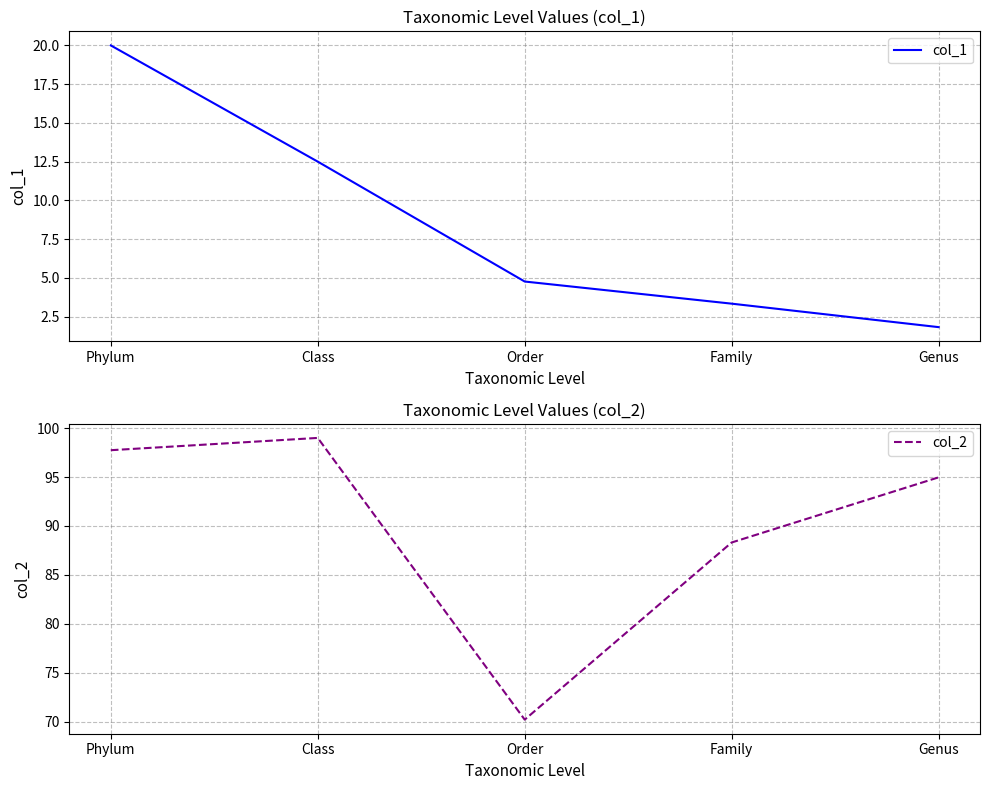

True or false: col_2 and col_1 cross at least once.

False